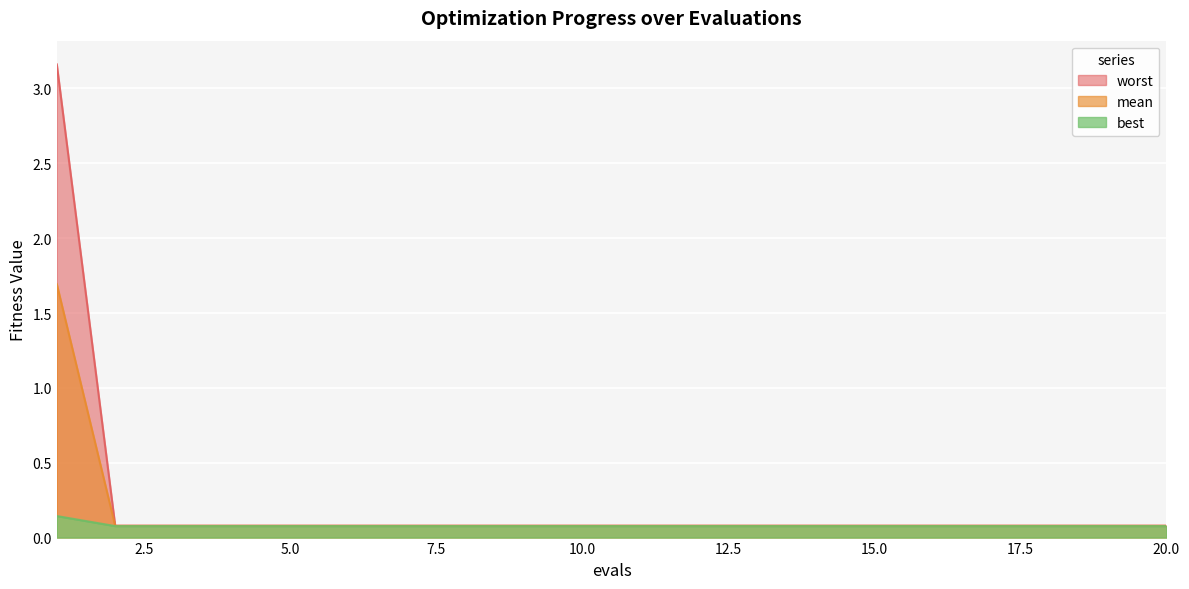

Which series has the largest range (max minus min)?

mean